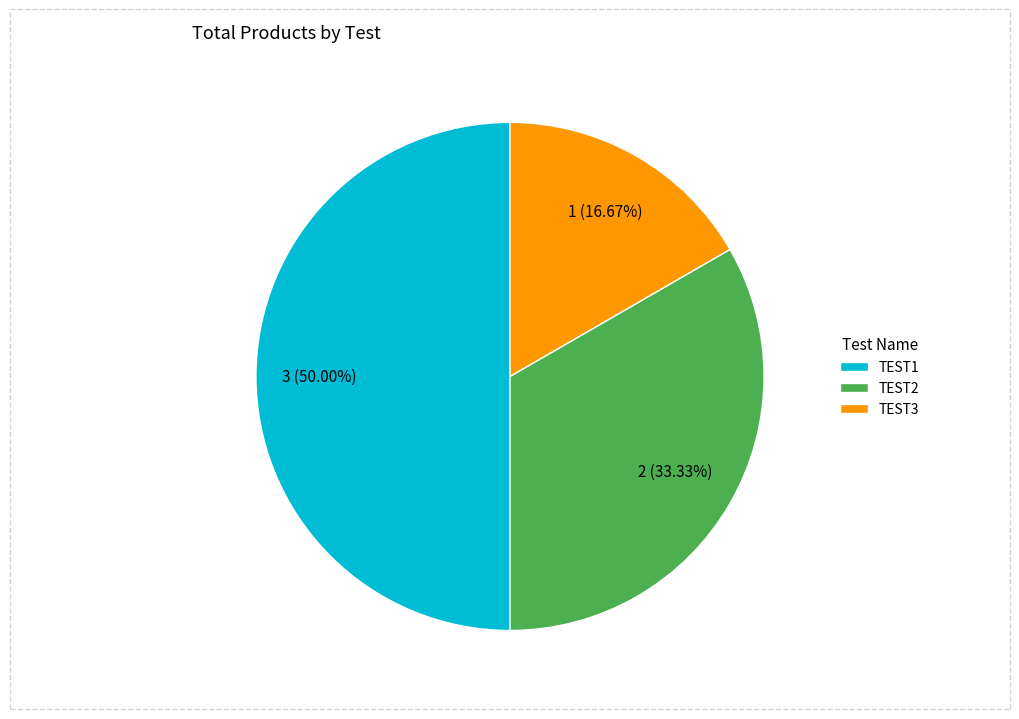

Which category has the biggest portion of the pie?

TEST1